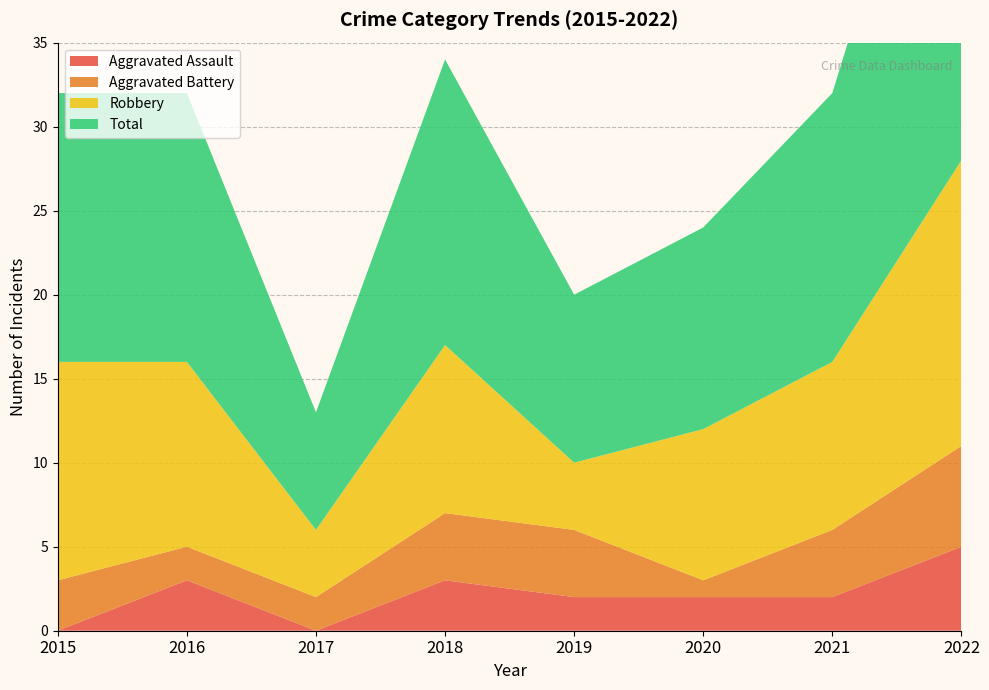

Reading right to left, transcribe all the data shown in this chart.

Aggravated Assault: 2022=5	2021=2	2020=2	2019=2	2018=3	2017=0	2016=3	2015=0
Aggravated Battery: 2022=6	2021=4	2020=1	2019=4	2018=4	2017=2	2016=2	2015=3
Robbery: 2022=17	2021=10	2020=9	2019=4	2018=10	2017=4	2016=11	2015=13
Total: 2022=29	2021=16	2020=12	2019=10	2018=17	2017=7	2016=16	2015=16